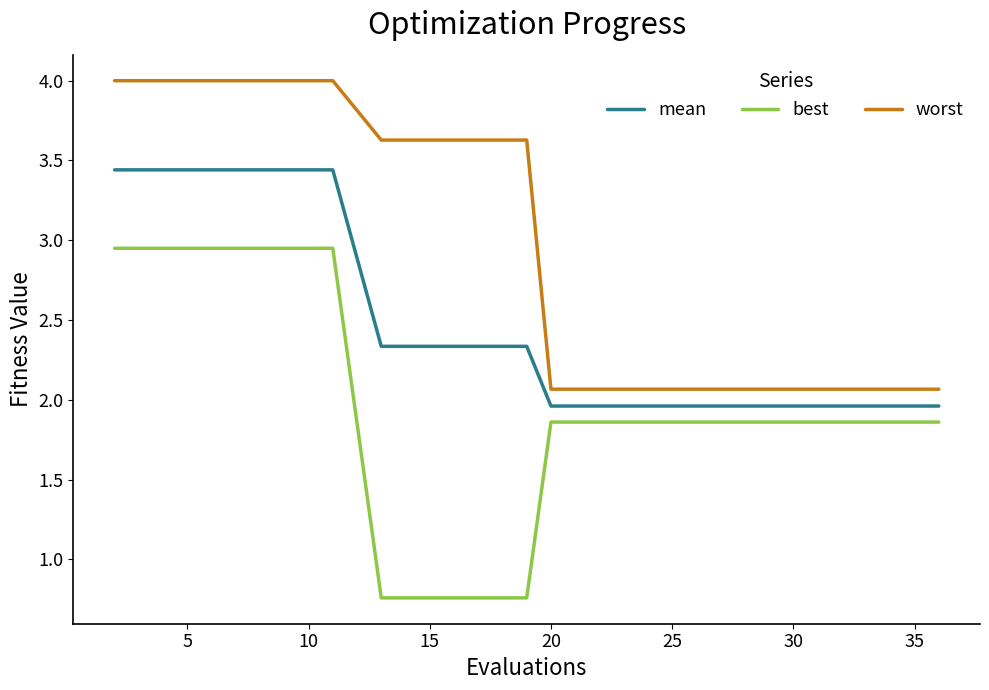

Which series has the largest total across all categories?

worst